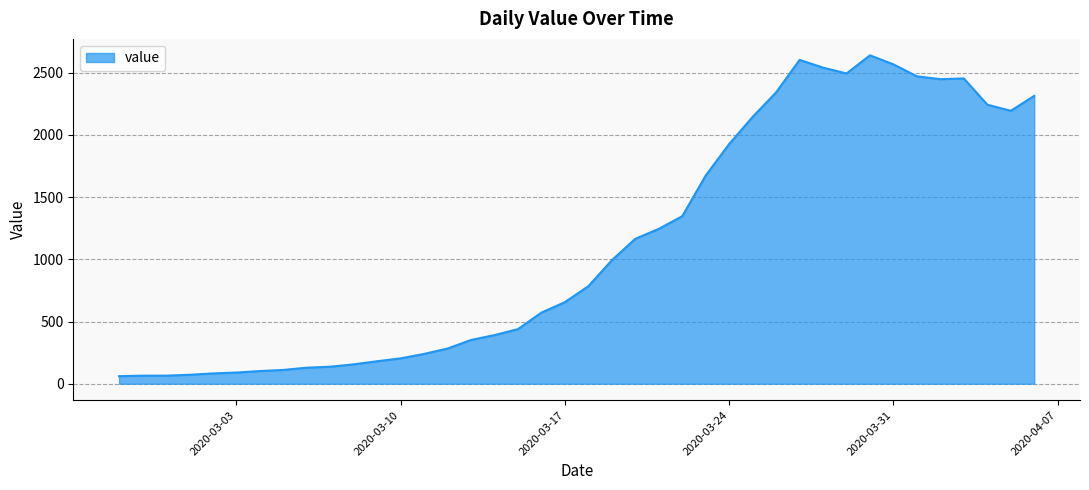

What is the greatest value displayed?

2640